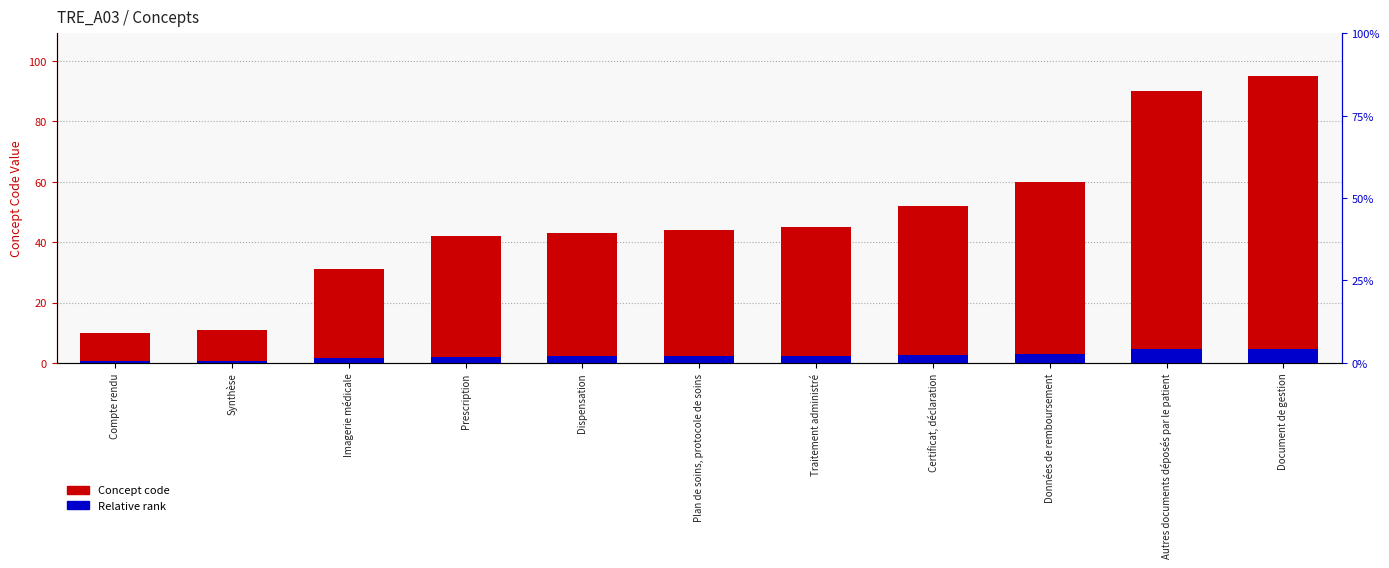

What position from the right is Prescription?

8